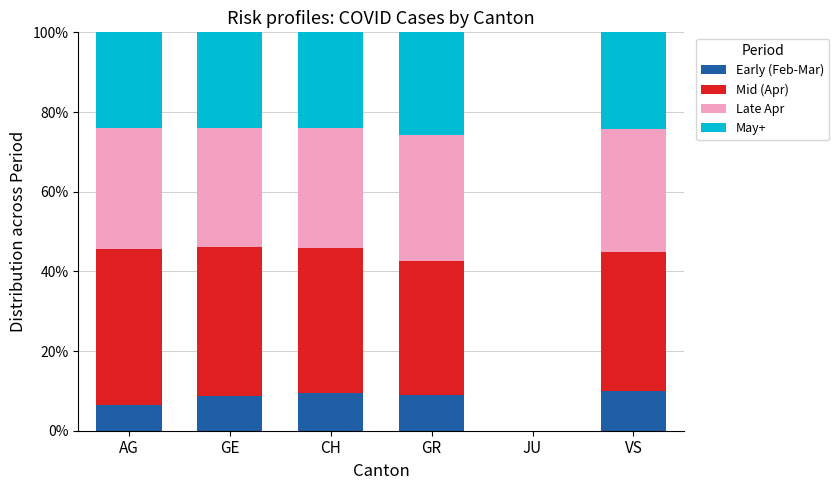

What is the sum of the Early (Feb-Mar) values at GE and CH?

18.3